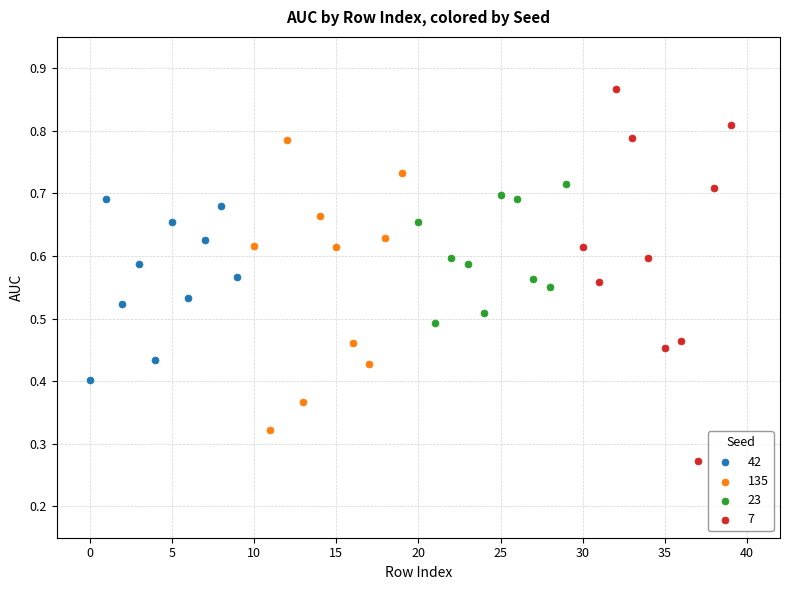

Which series reaches the minimum Y coordinate?

7